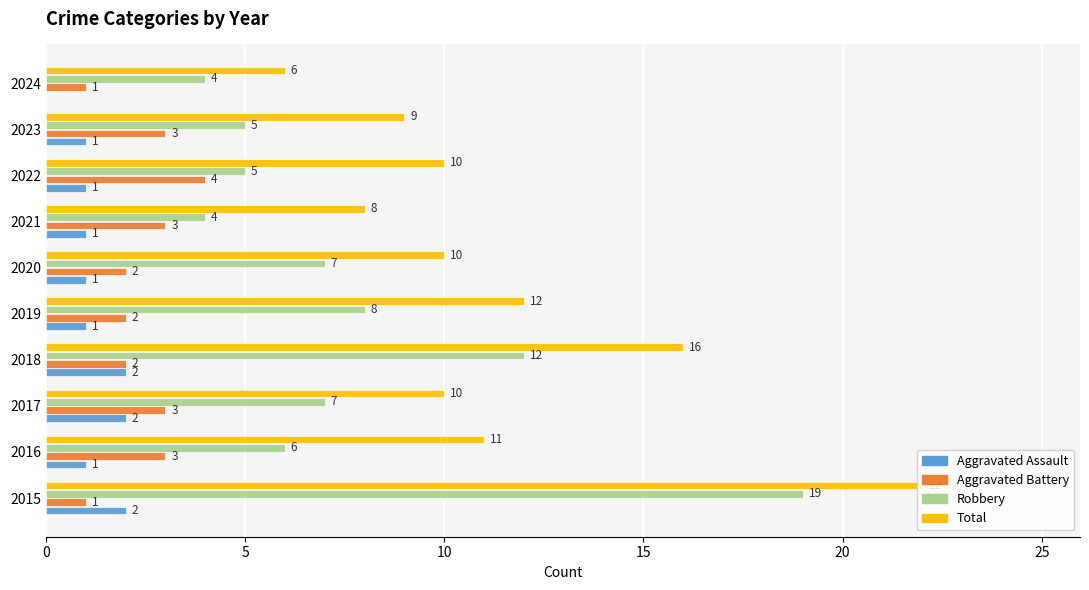

What is the sum of the Total values at 2020 and 2019?

22